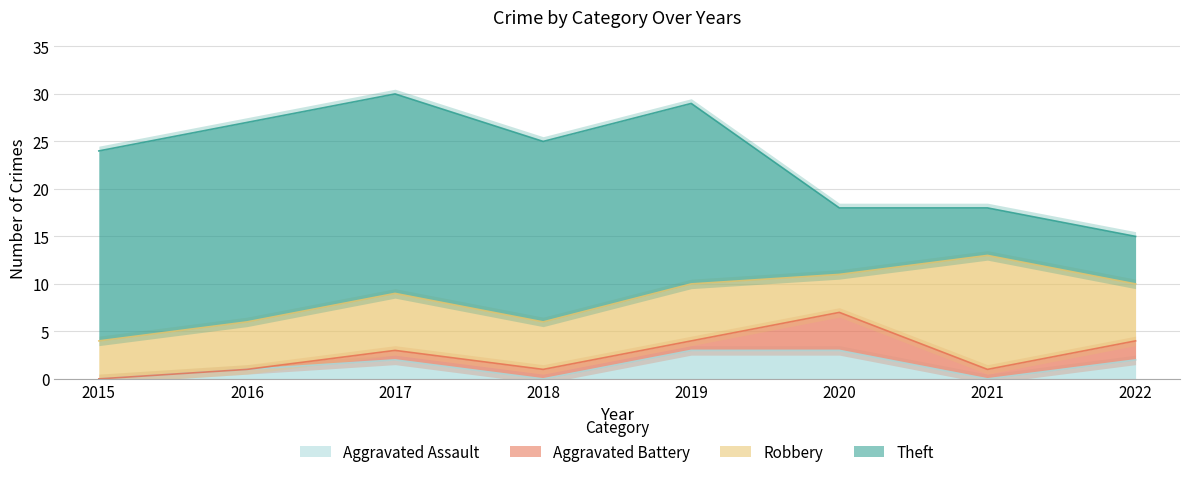

How many values in the Aggravated Assault series are below 2?

4